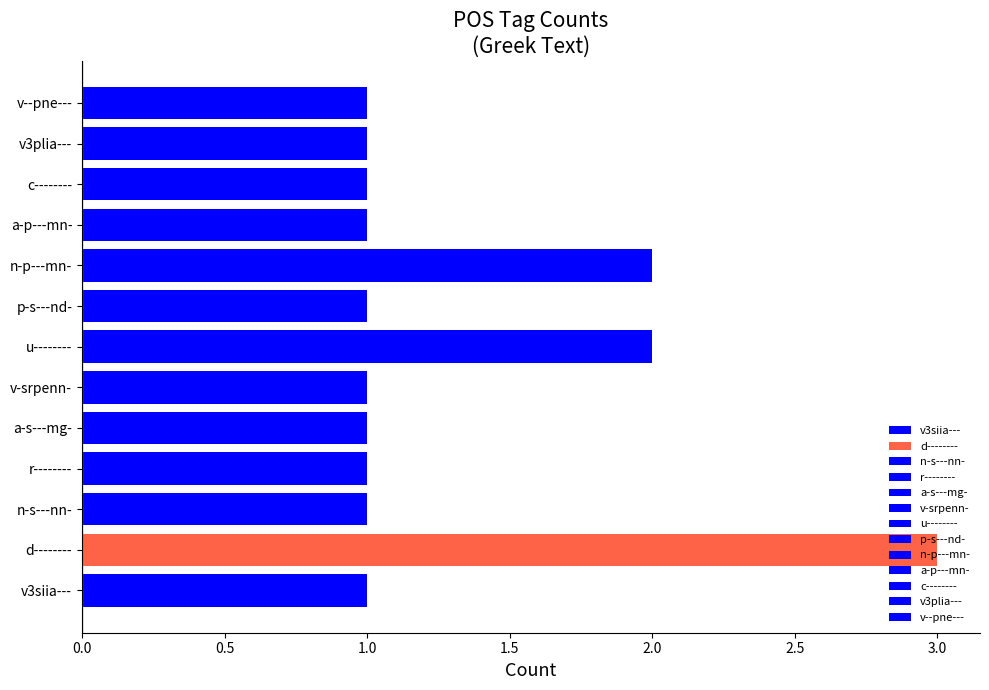

What is the difference between the second highest and minimum values?

1